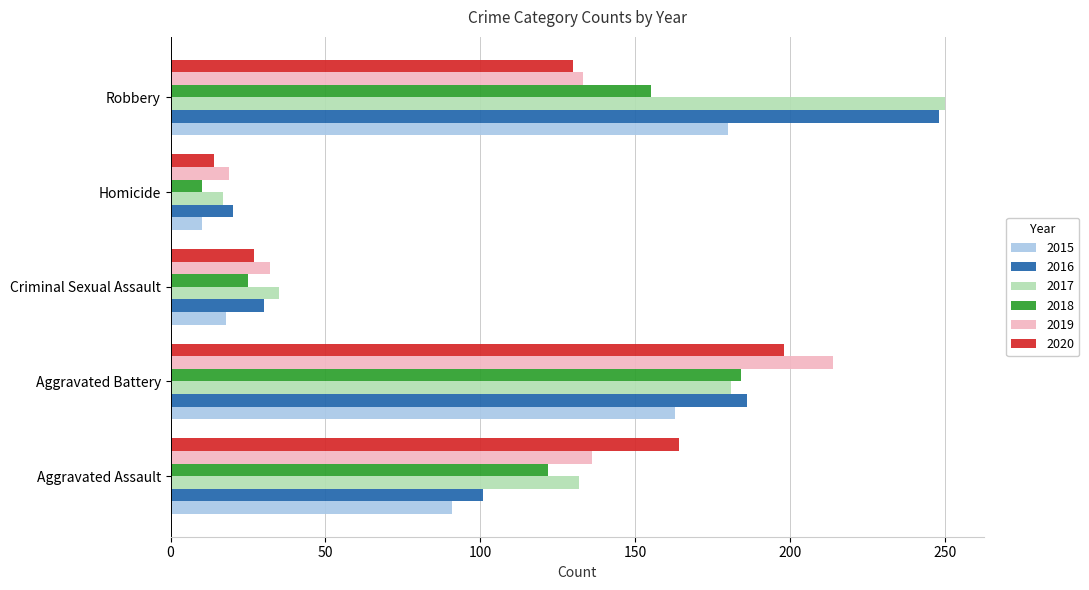

At which category does the chart reach its minimum across all series?

Homicide